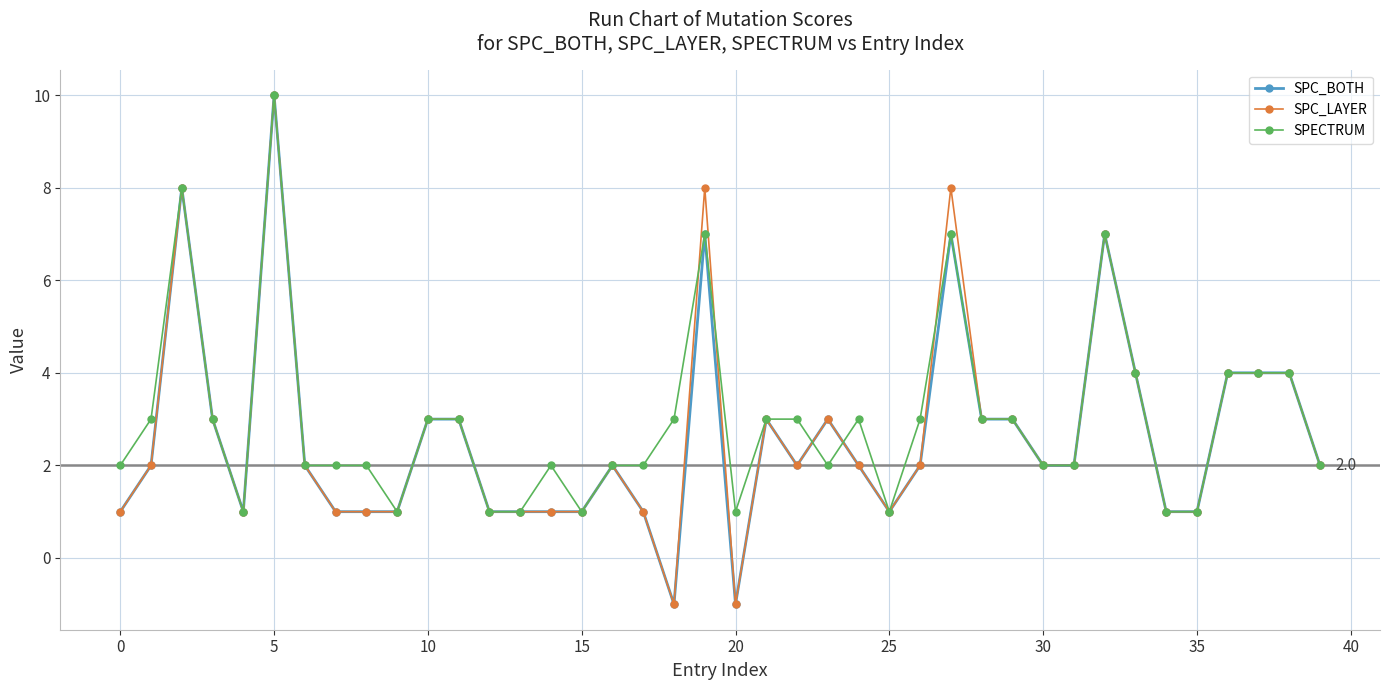

What is the value of the SPECTRUM point at the 39th from the left?

4